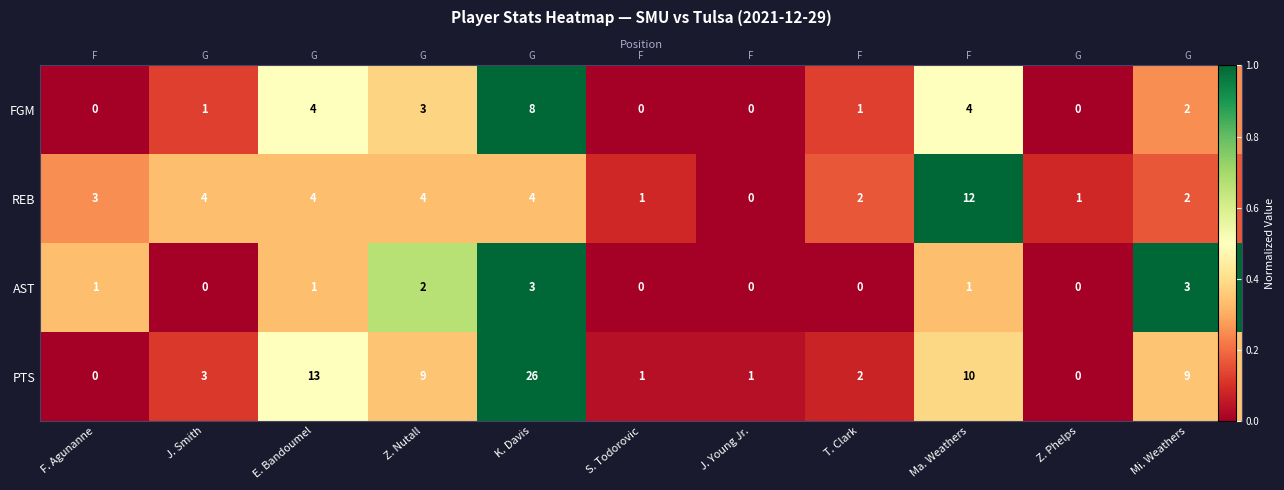

What is the maximum value for AST?

1.0